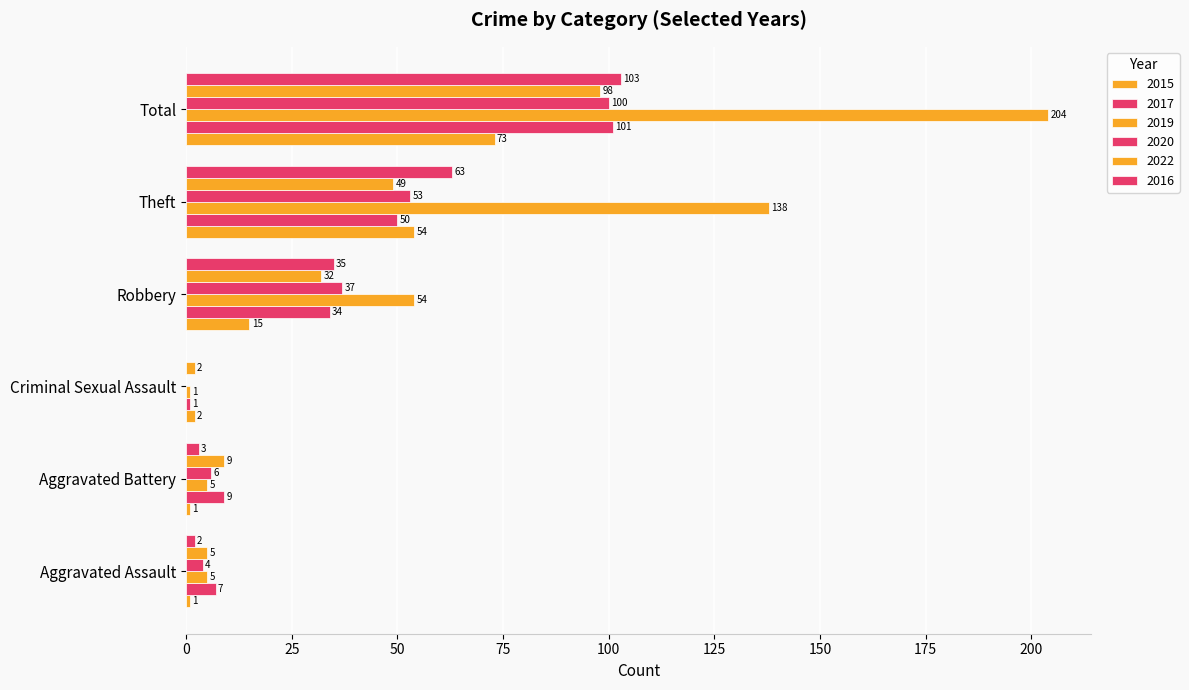

What position from the right is Aggravated Battery?

5